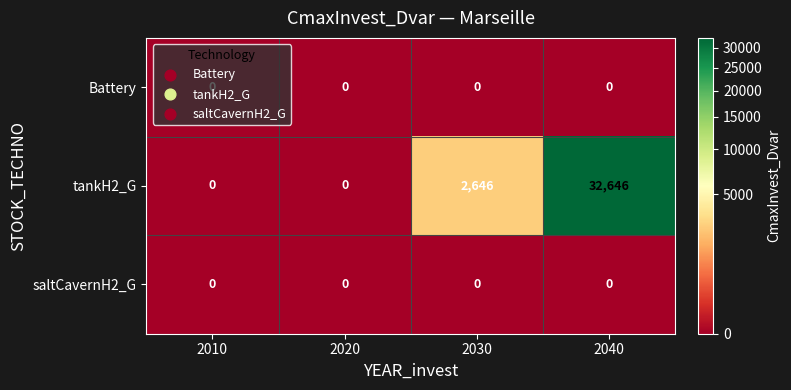

The value of tankH2_G at 2030 is 2646. True or false?

True